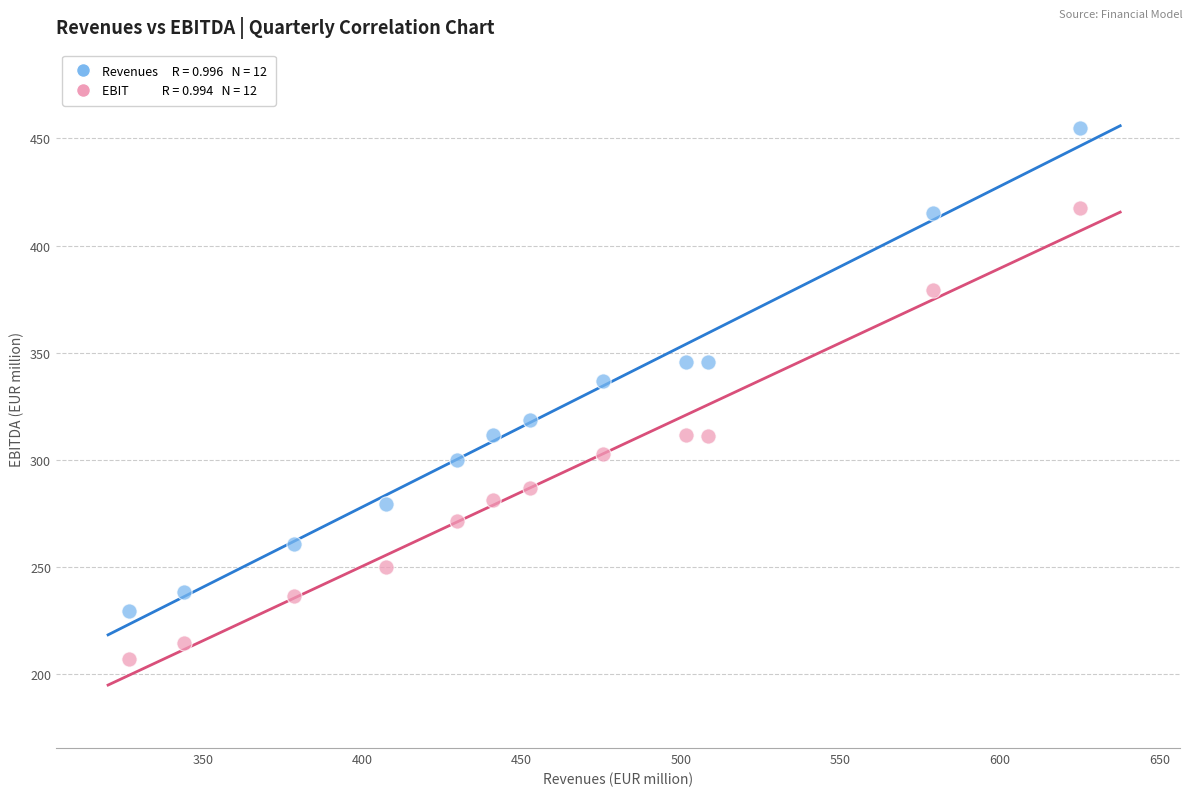

Across all data points, what is the range of Y values (max minus min)?

247.8